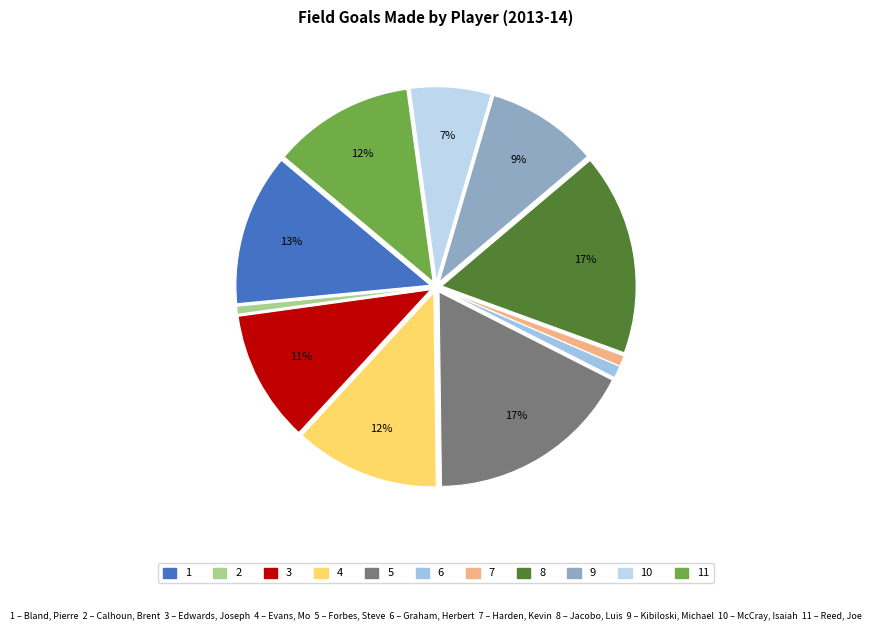

How many slices are in this pie chart?

11